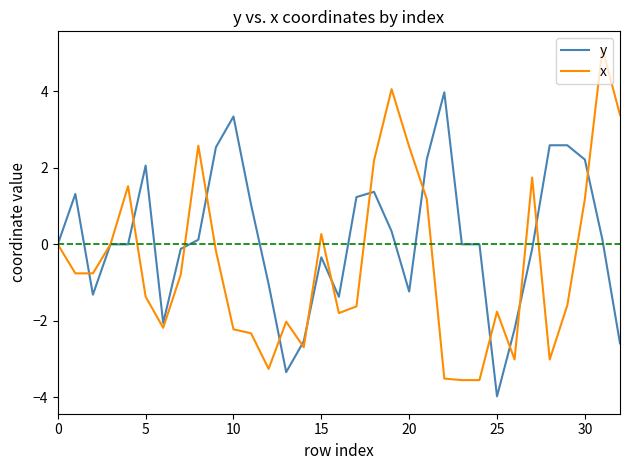

What is the maximum value shown in the chart?

5.1